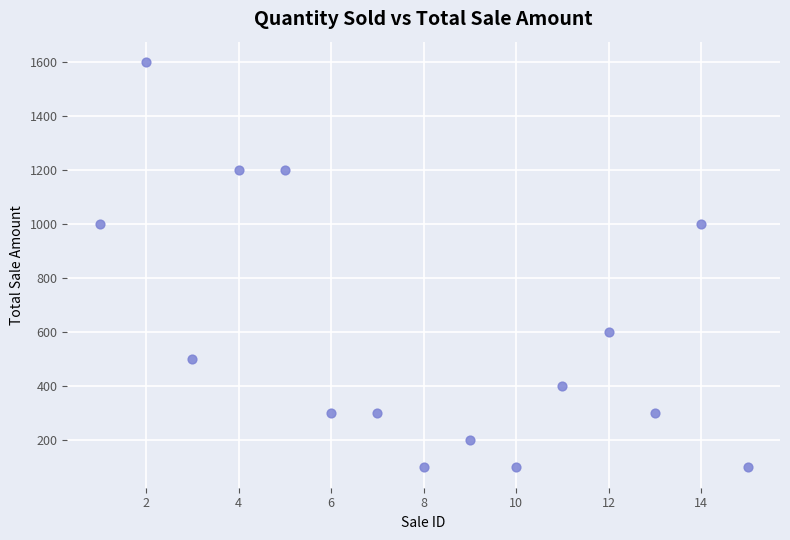

What is the range of X values (max minus min)?

14